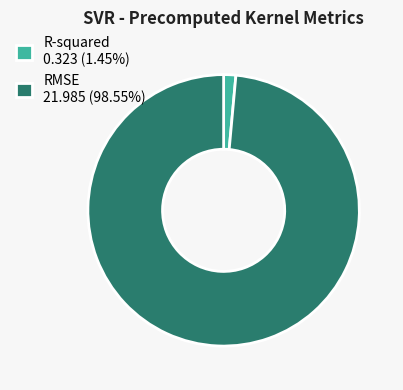

What is the largest slice in the pie chart?

RMSE